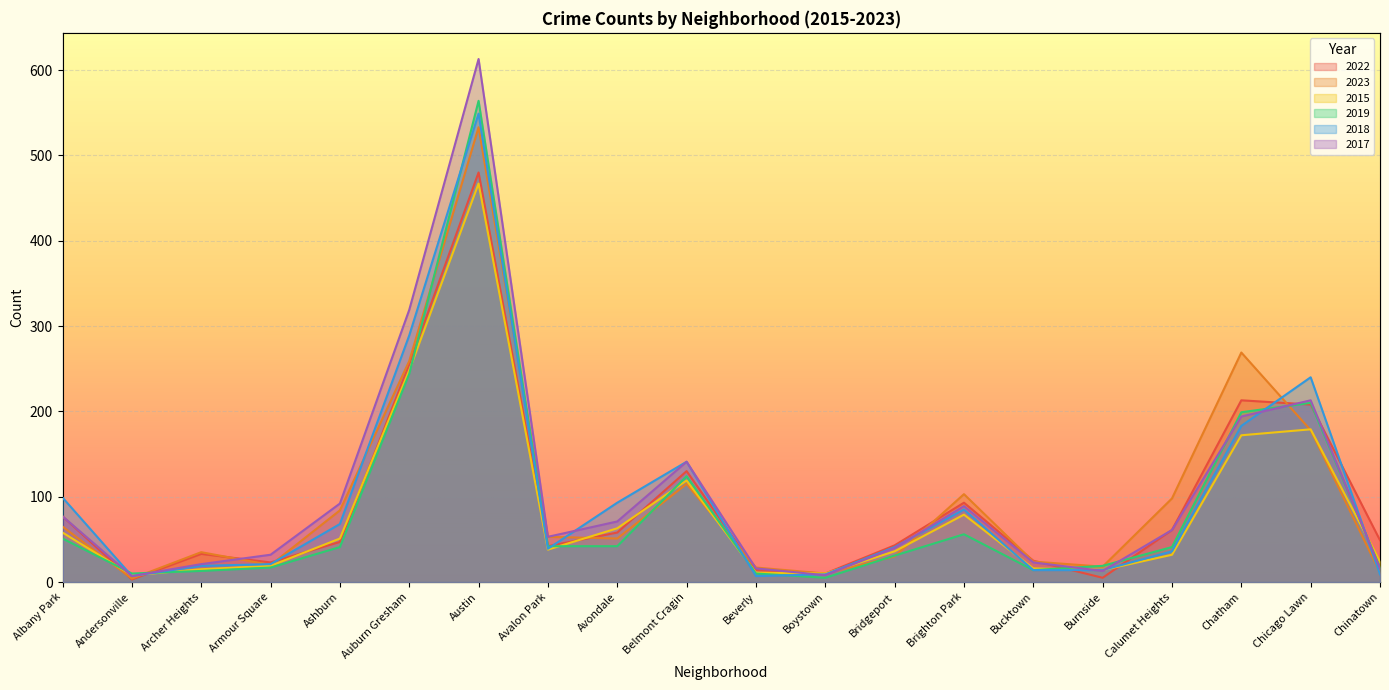

The 2015 series shows 172 at Chatham. True or false?

True